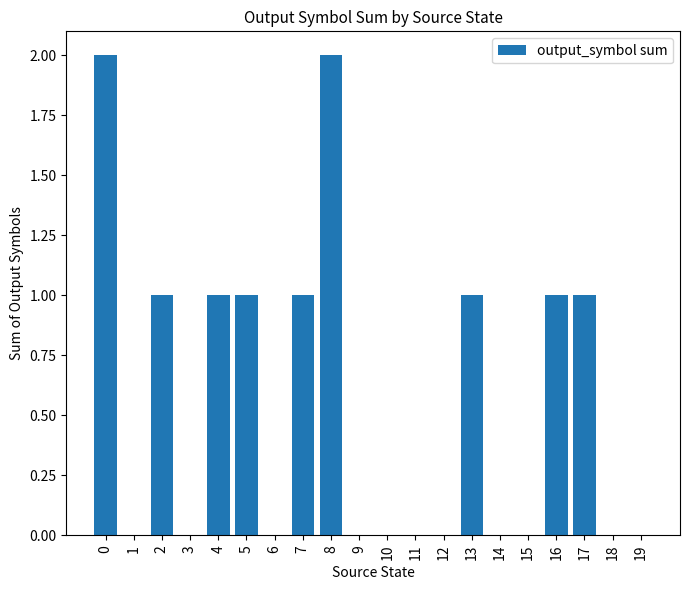

True or false: the data shows -1 at 3.

False